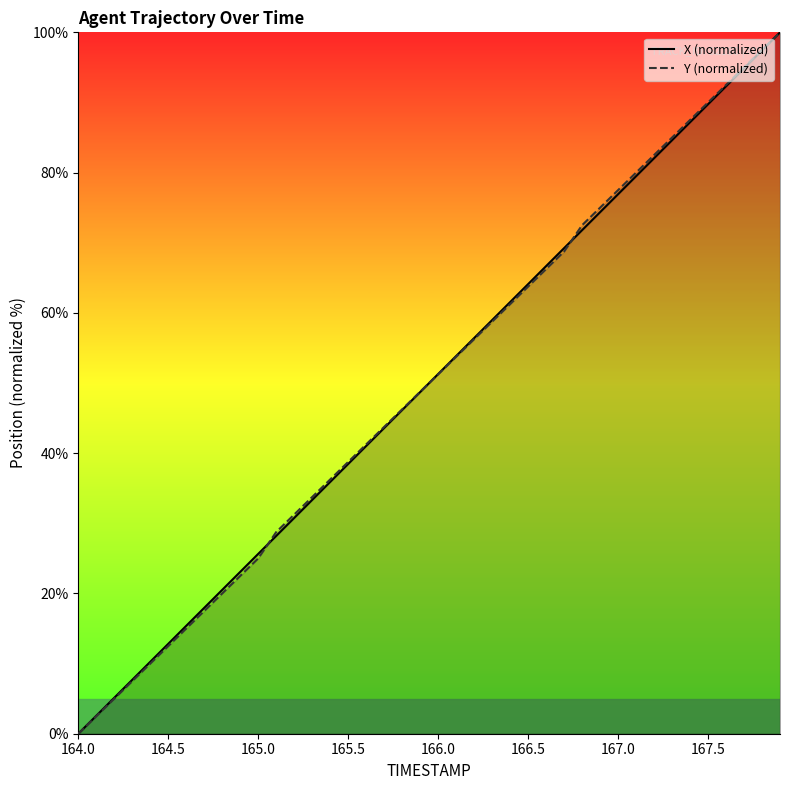

What is the difference between the Y values at 166.7 and 165.9?

20.0